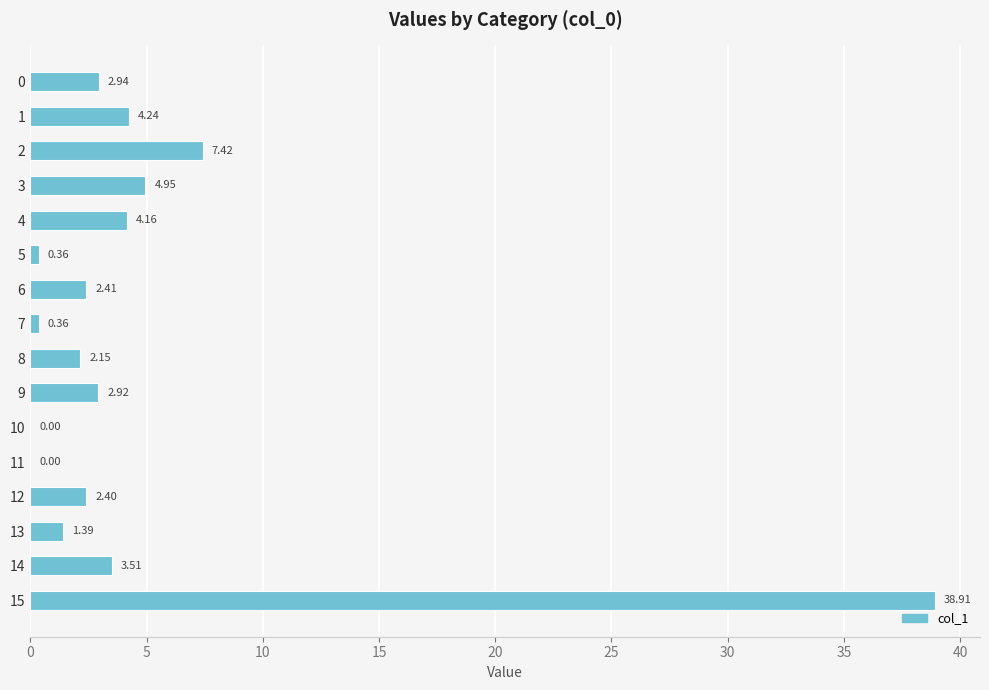

How many distinct data groups are displayed?

1